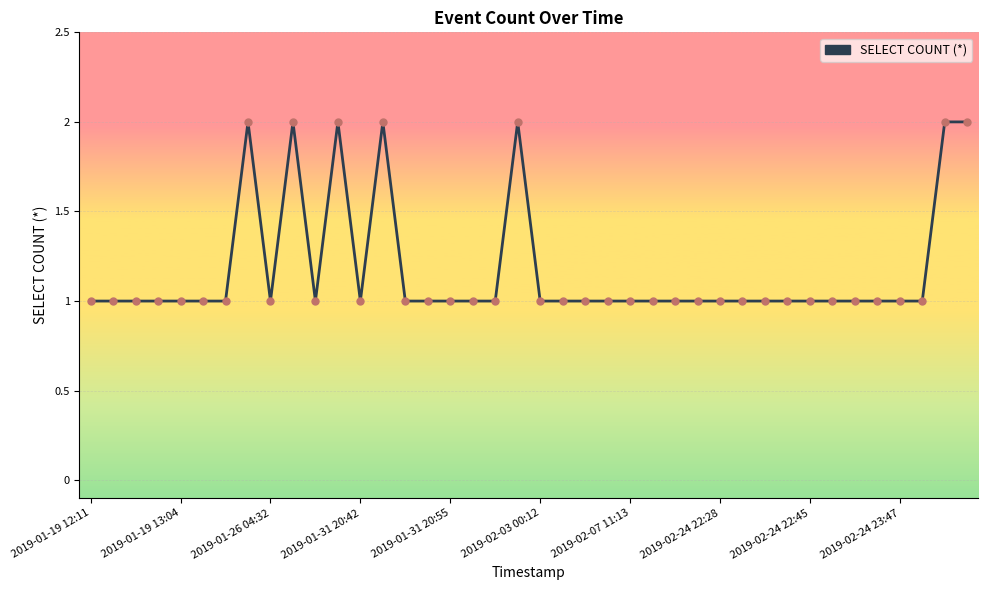

What is the minimum value shown in the chart?

1